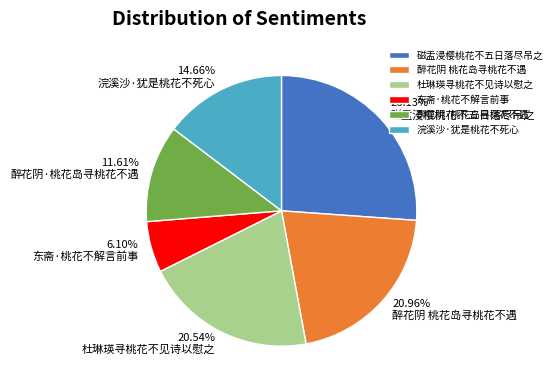

Count the number of slices in the pie.

6